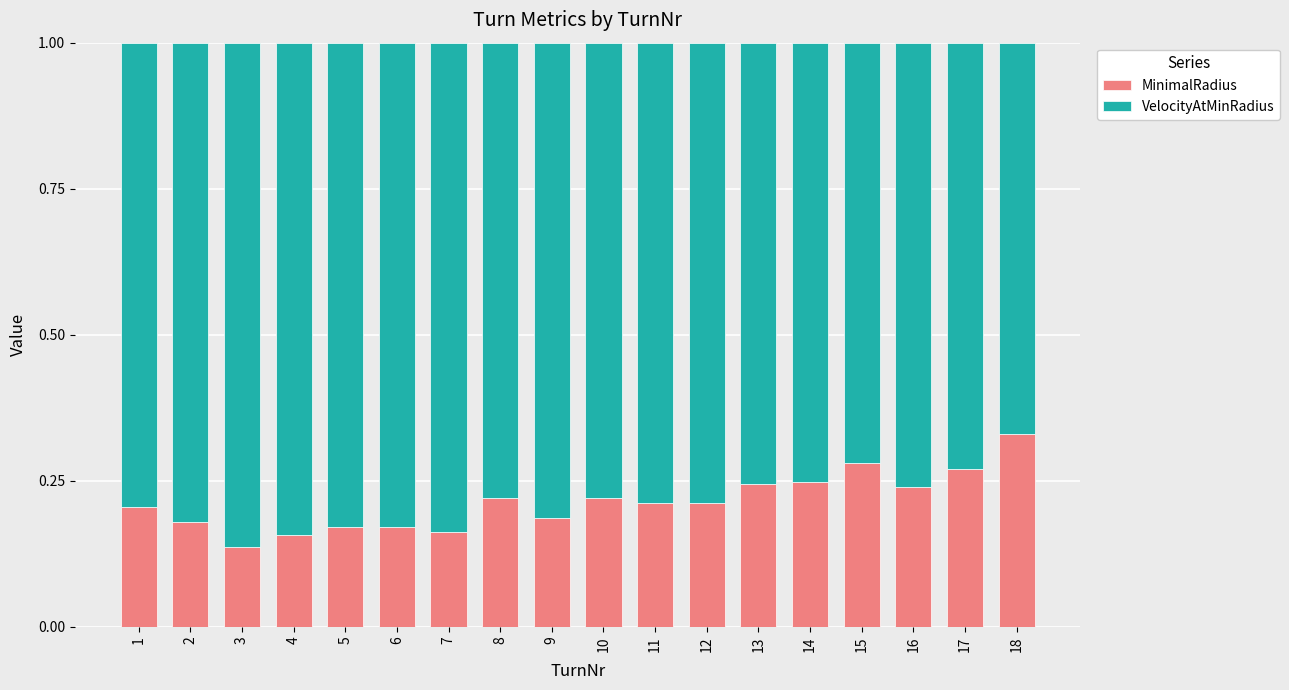

What is the total value across all series at 18?

1.0